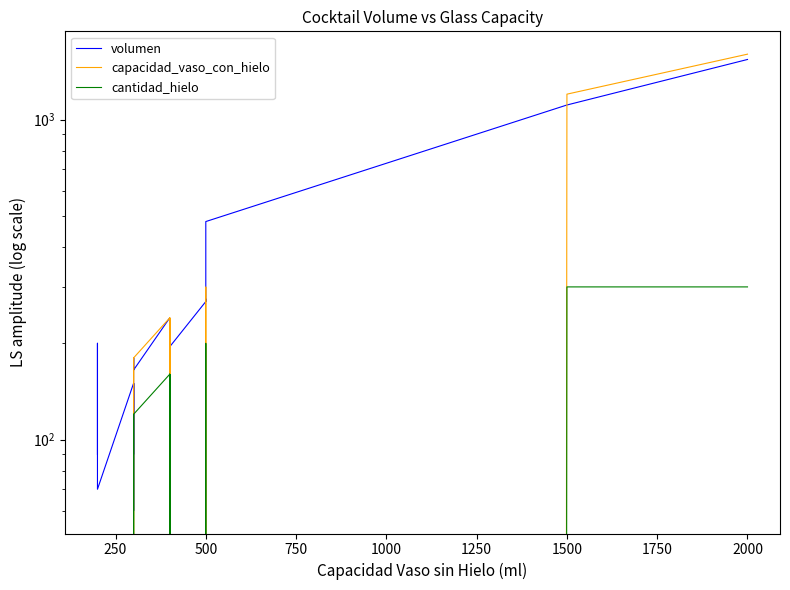

Does the chart display data point markers on the line(s)?

No